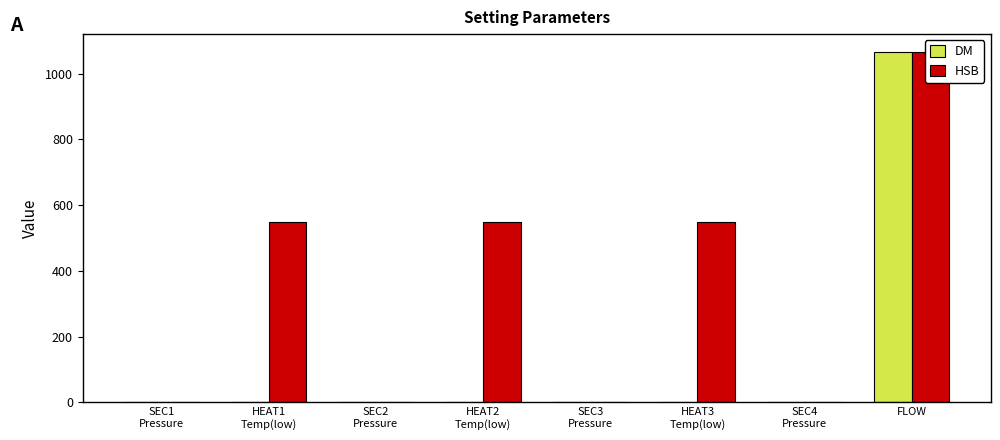

At which category is the sum across all series the highest?

FLOW